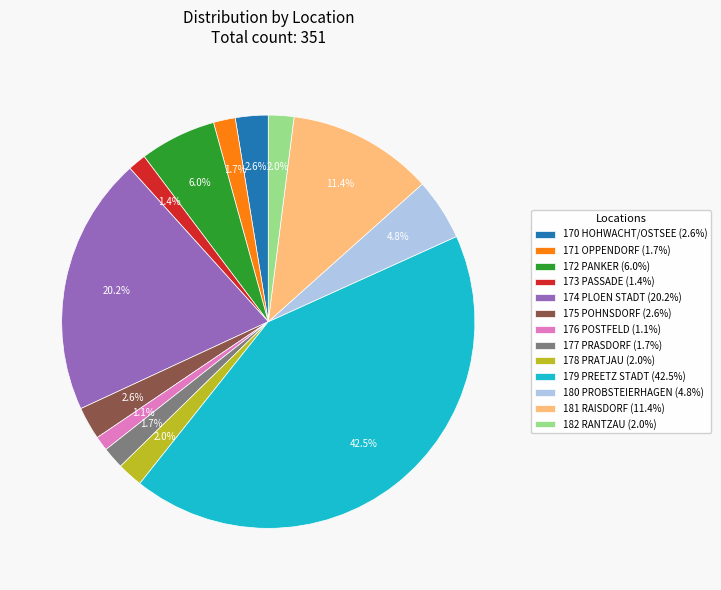

What percentage is the 181 RAISDORF slice, to the nearest percent?

11%